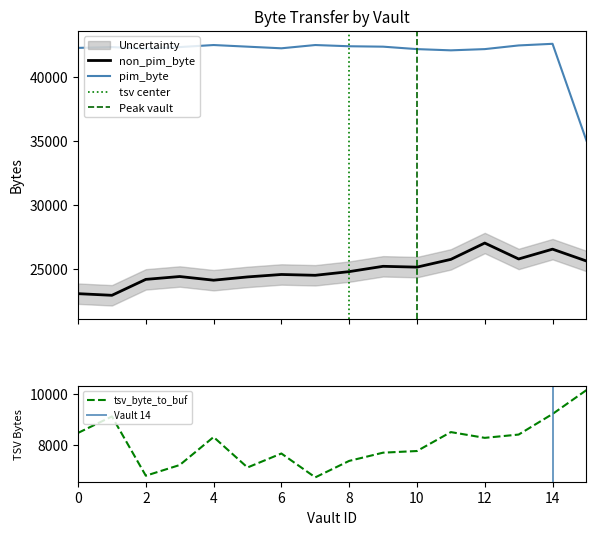

List the series in order of their peak value, lowest first.

tsv_byte_to_buf, non_pim_byte, pim_byte